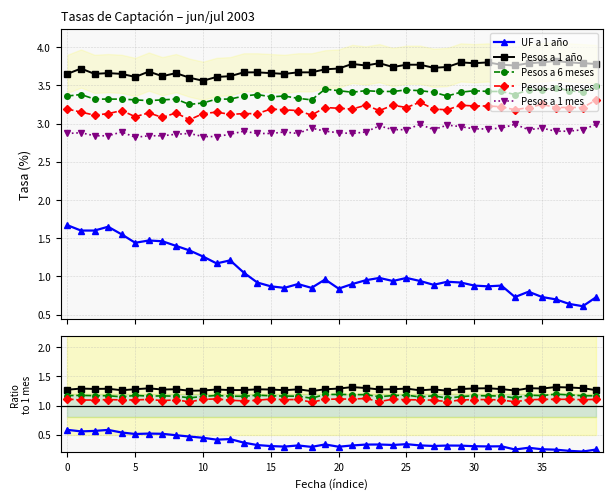

What is the smallest value displayed?

0.6